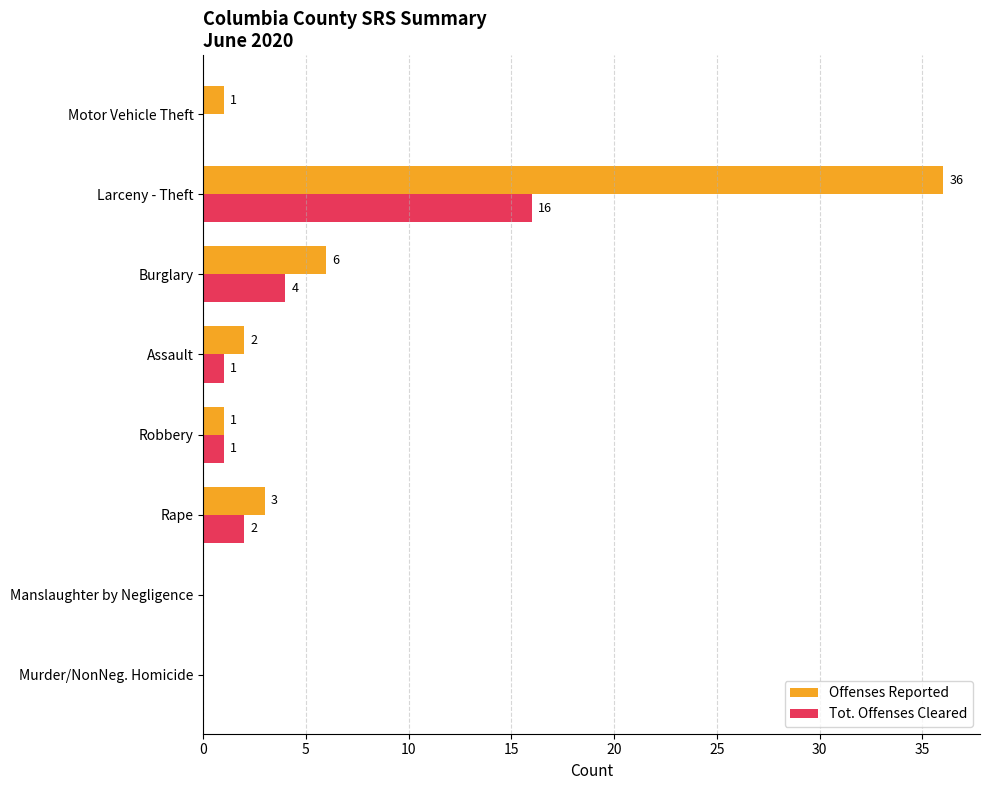

The value of Tot. Offenses Cleared at Manslaughter by Negligence is 8. True or false?

False